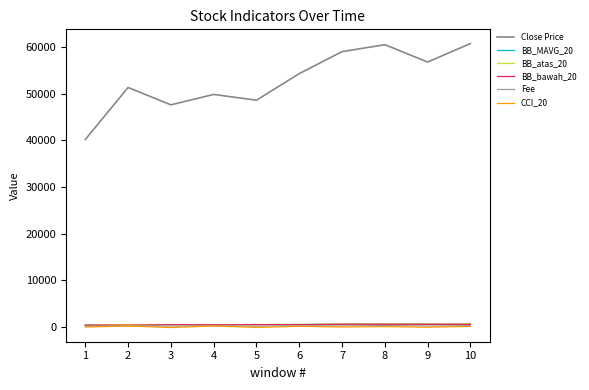

What is the total value across all series at 6?

56240.7